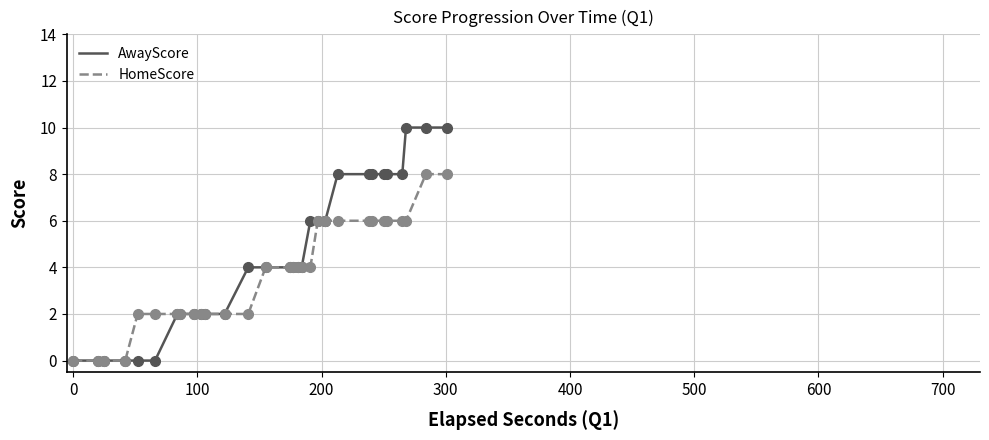

Is the value of AwayScore at 700 greater than the value of HomeScore at 27?

No